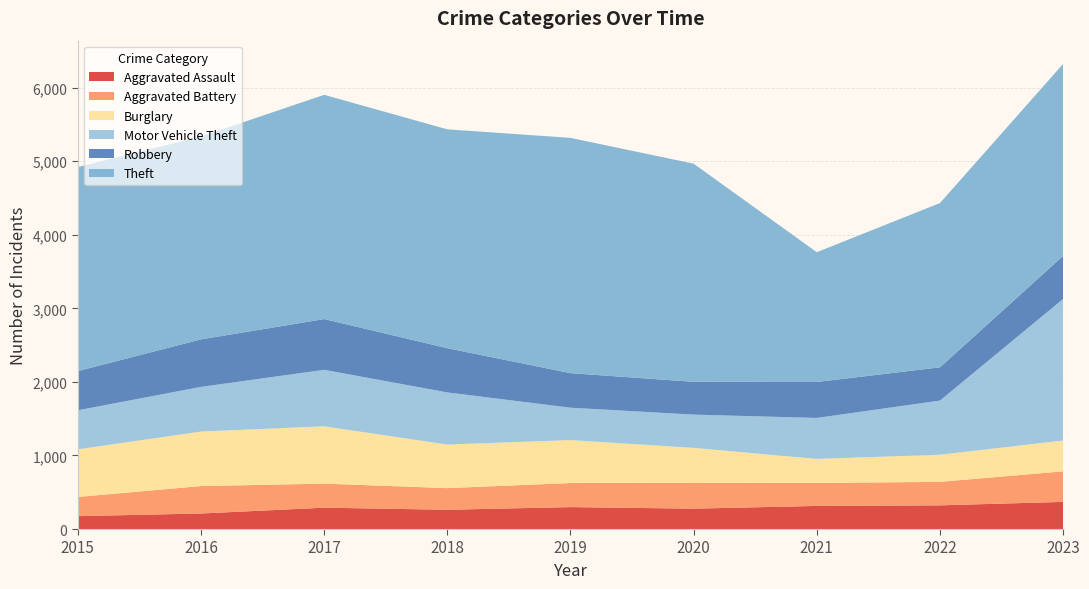

Reading right to left, extract all data points from this chart.

Aggravated Assault: 369	322	314	277	298	262	290	211	175
Aggravated Battery: 415	319	312	353	327	294	327	373	261
Burglary: 419	369	327	473	584	592	779	741	647
Motor Vehicle Theft: 1924	736	557	452	440	709	768	607	531
Robbery: 586	452	489	446	470	601	690	646	533
Theft: 2609	2233	1764	2965	3198	2975	3048	2757	2773